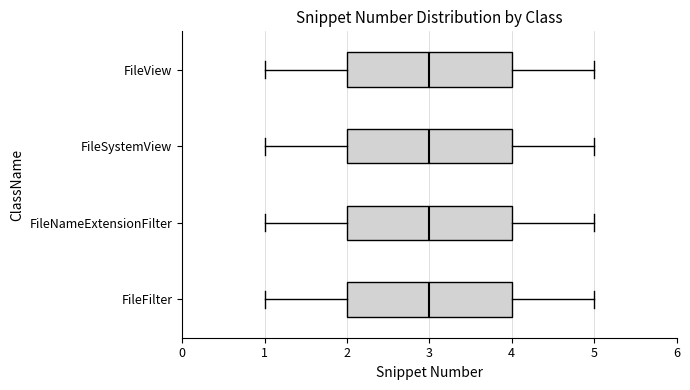

Where does the median line of the box for FileFilter sit on the x-axis? The values are not printed on the chart, so give them approximately, as read against the axis.

3